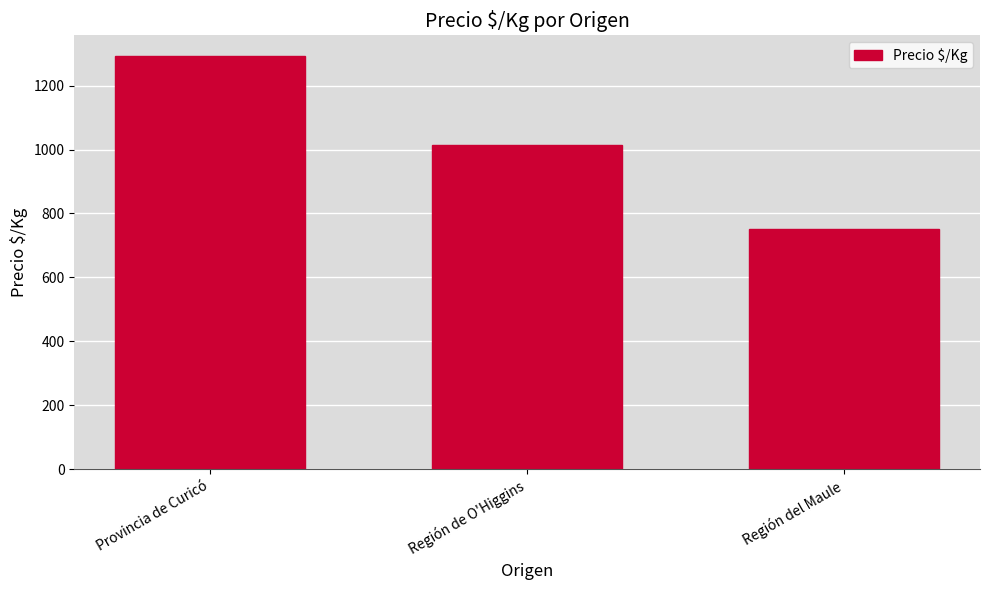

Which category has the highest value across all series?

Provincia de Curicó